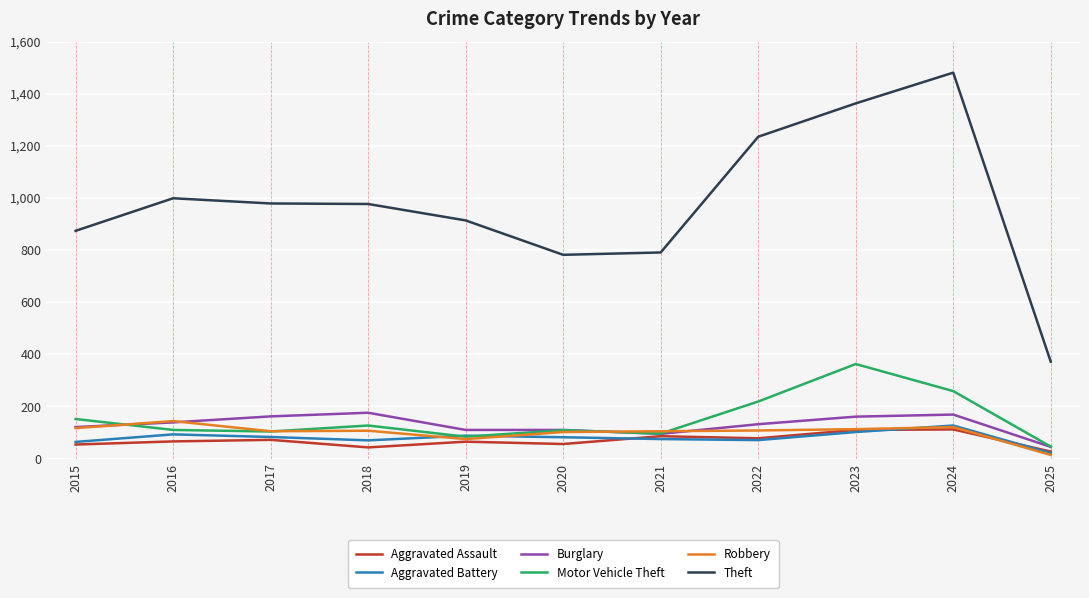

What is the sum of the Theft values at 2020 and 2021?

1573